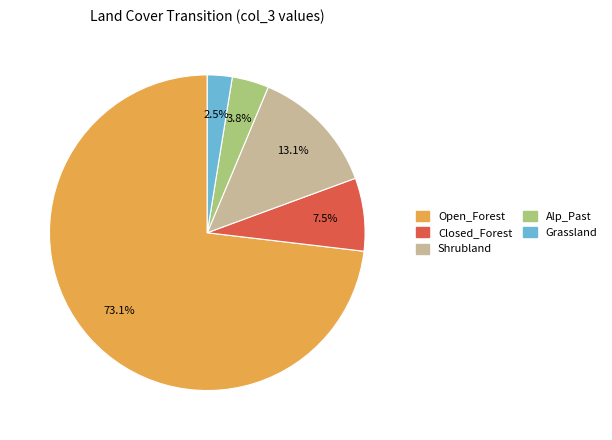

Rank the categories by value from highest to lowest.

Open_Forest, Shrubland, Closed_Forest, Alp_Past, Grassland